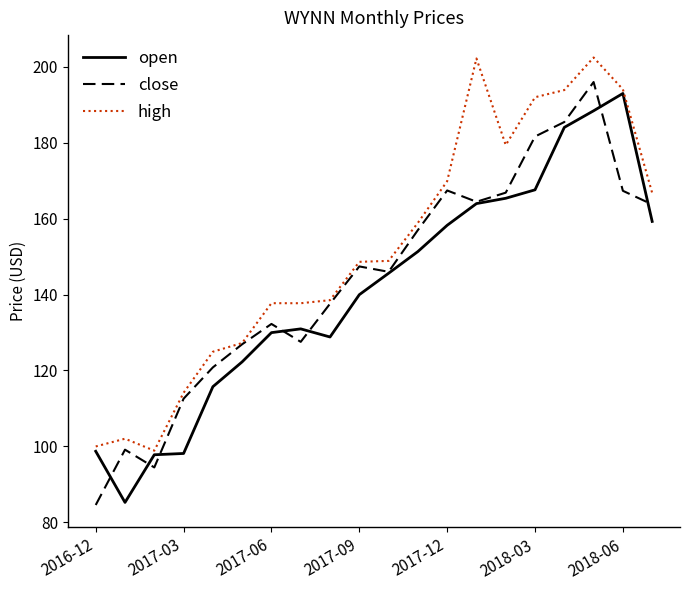

Does the chart have visible grid lines?

No